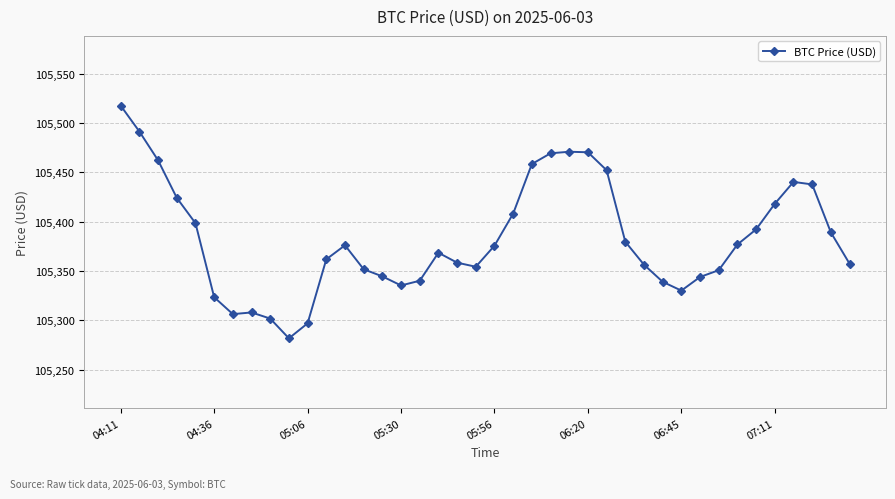

What is the minimum value shown in the chart?

105281.7